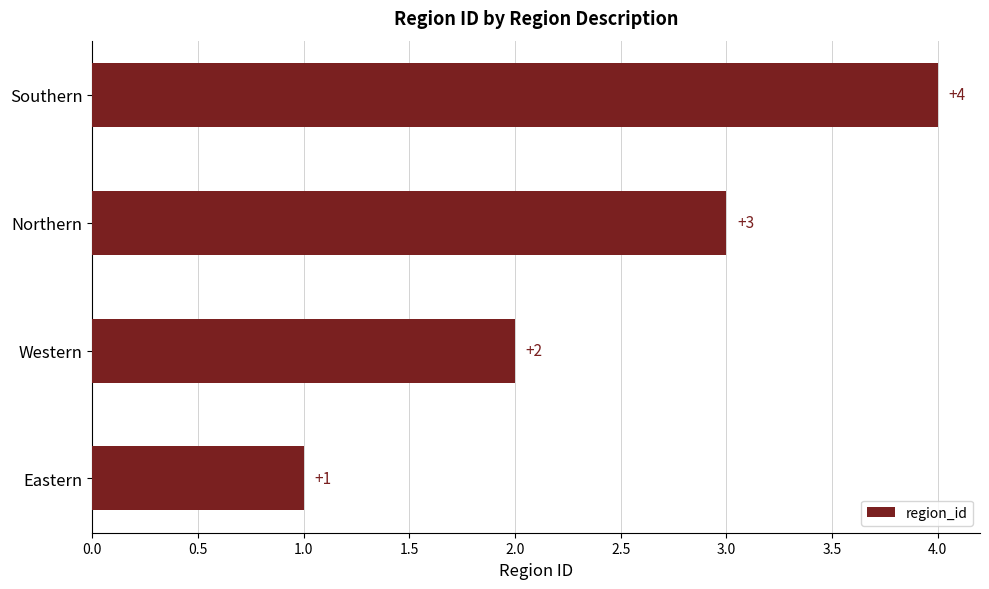

At which label is the value closest to 2?

Western